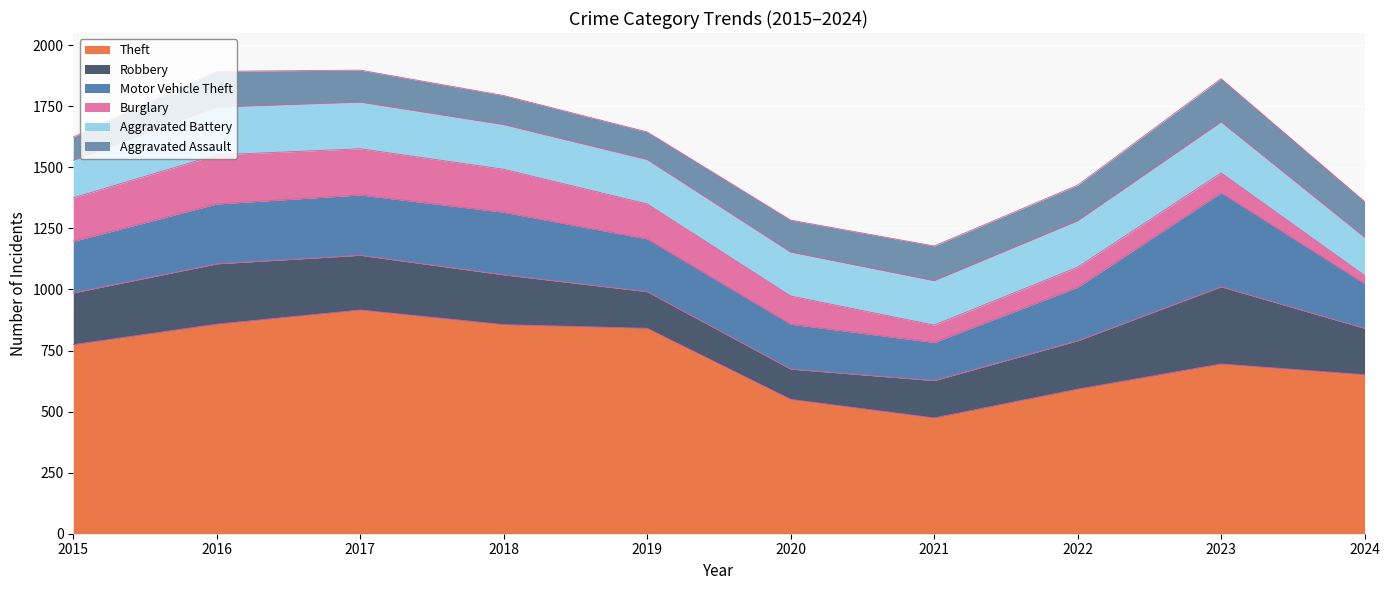

True or false: Theft and Aggravated Assault cross at least once.

False